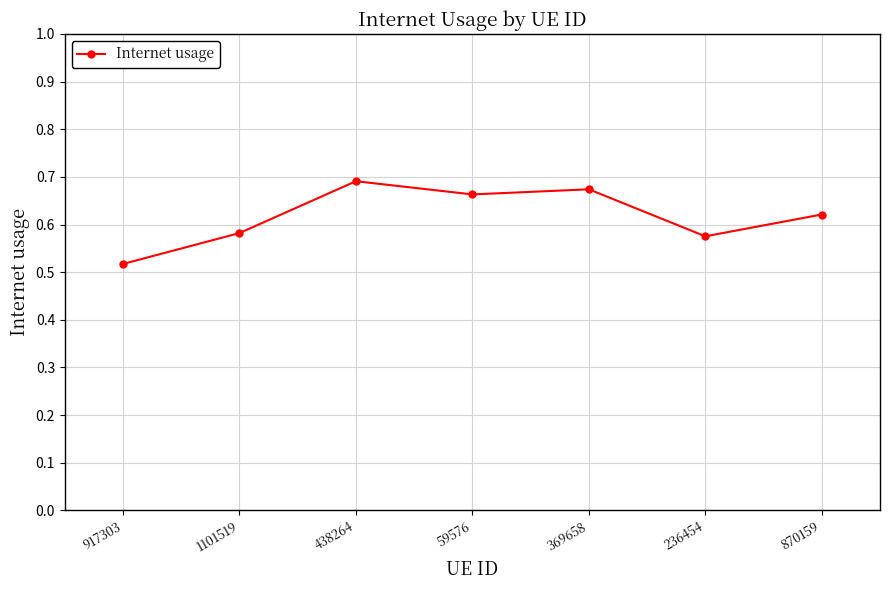

How many values are between 0 and 1?

7